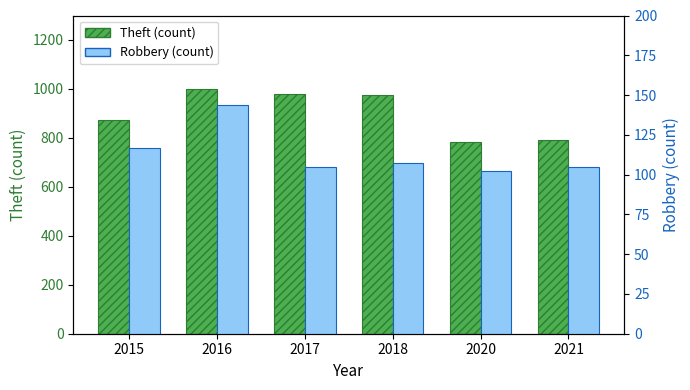

Does the chart contain any negative values?

No